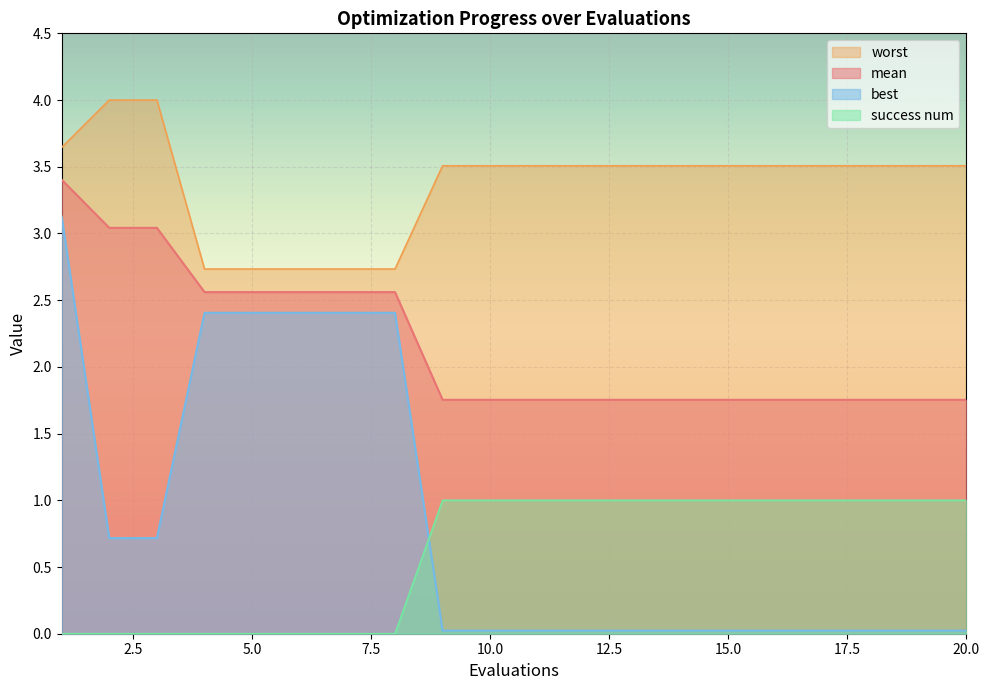

At how many categories does at least one series exceed 0?

20